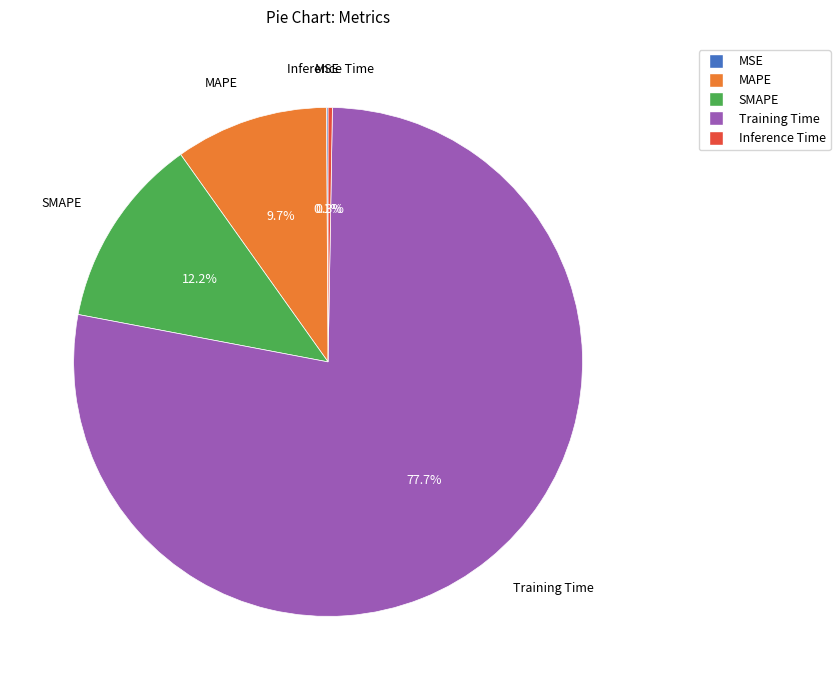

The SMAPE slice represents 12% of the pie. True or false?

True